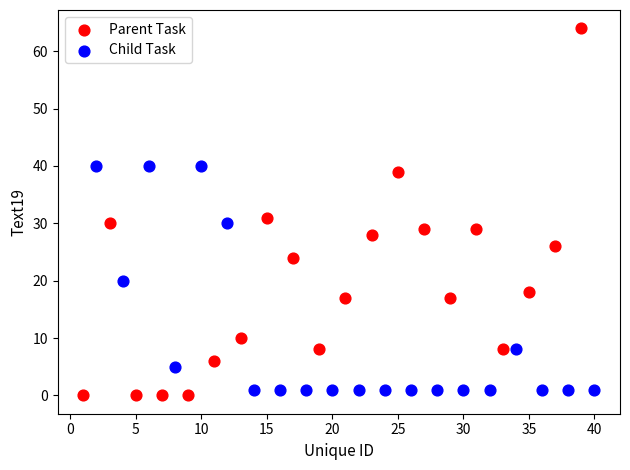

What are all the series names shown in the legend?

Parent Task, Child Task